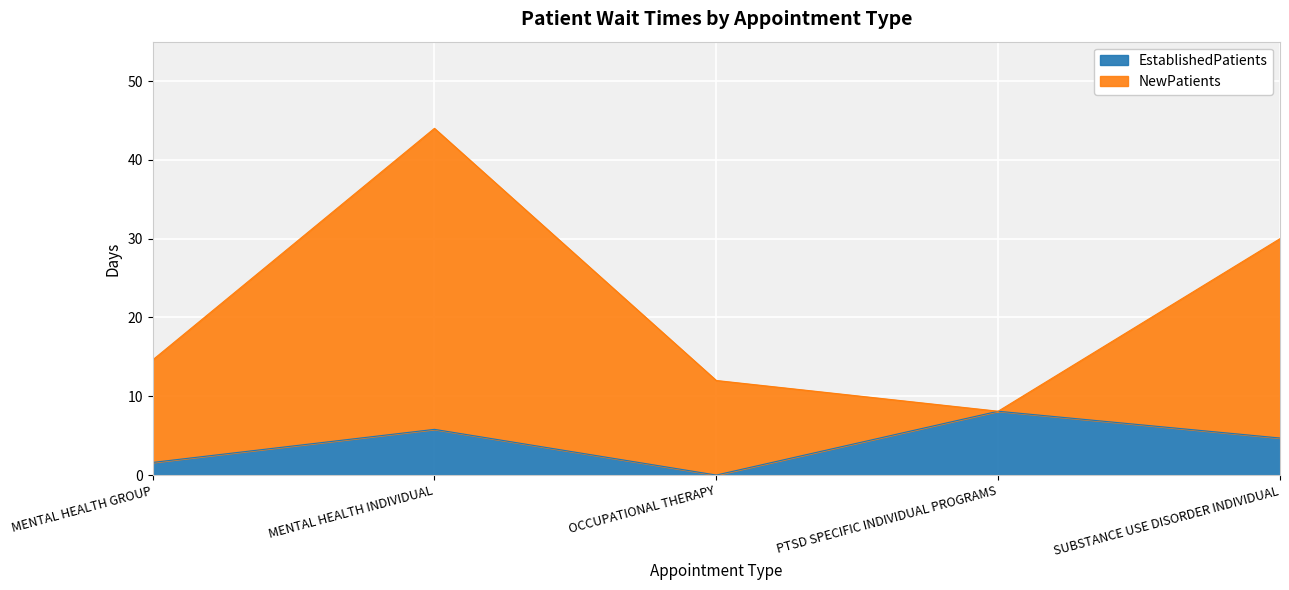

Reading right to left, transcribe the values for EstablishedPatients.

SUBSTANCE USE DISORDER INDIVIDUAL=4.7	PTSD SPECIFIC INDIVIDUAL PROGRAMS=8.1	OCCUPATIONAL THERAPY=0.0	MENTAL HEALTH INDIVIDUAL=5.8	MENTAL HEALTH GROUP=1.6